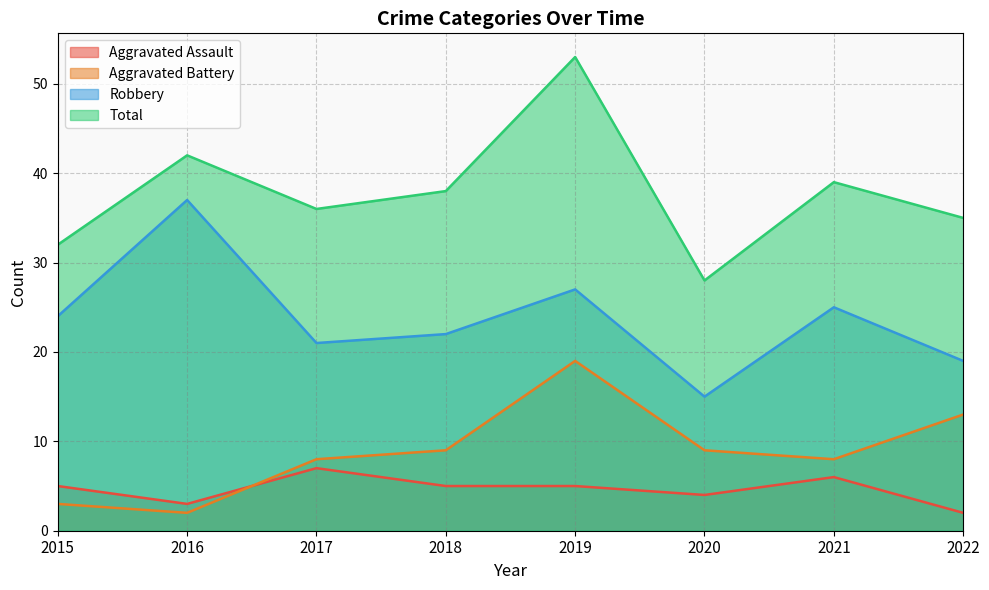

True or false: Total and Robbery intersect in this chart.

False